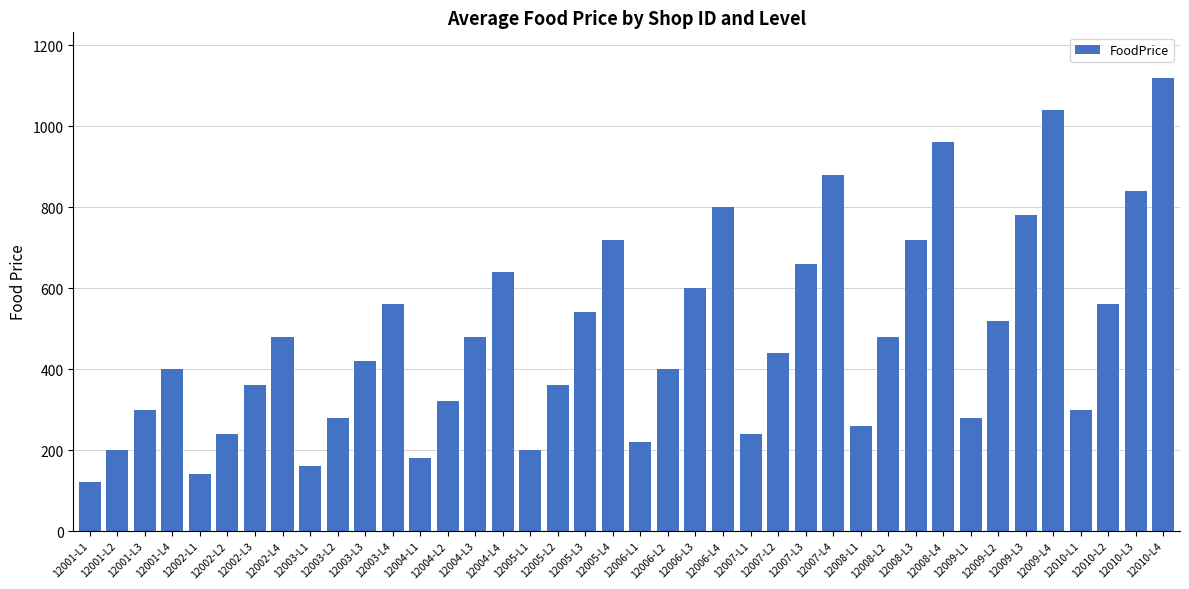

Between 12004-L4 and 12005-L4, which is larger?

12005-L4